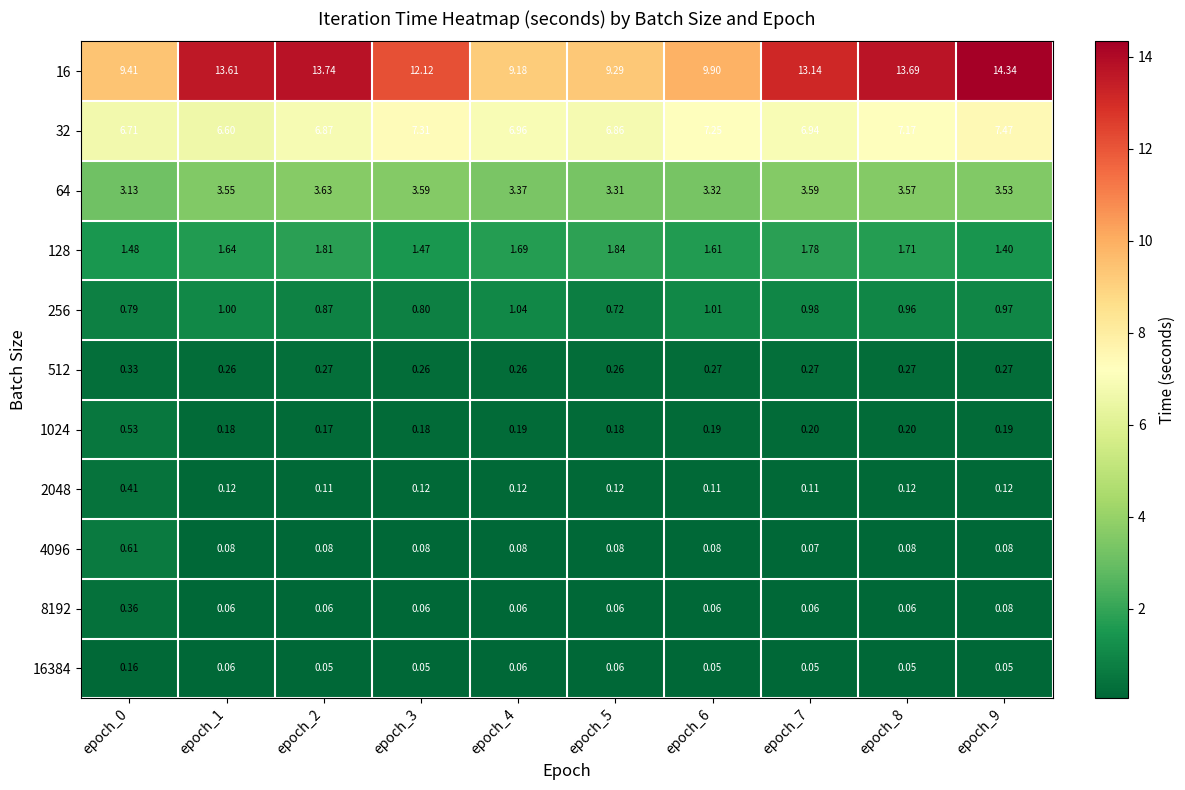

Is the value of 8192 at epoch_5 greater than the value of 16 at epoch_0?

No